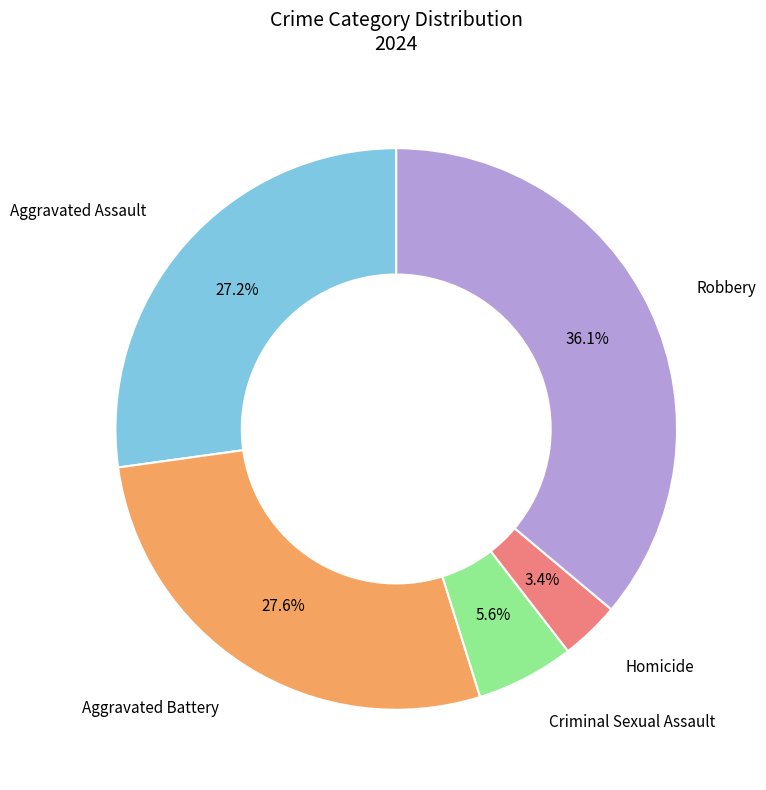

What is the largest slice in the pie chart?

Robbery